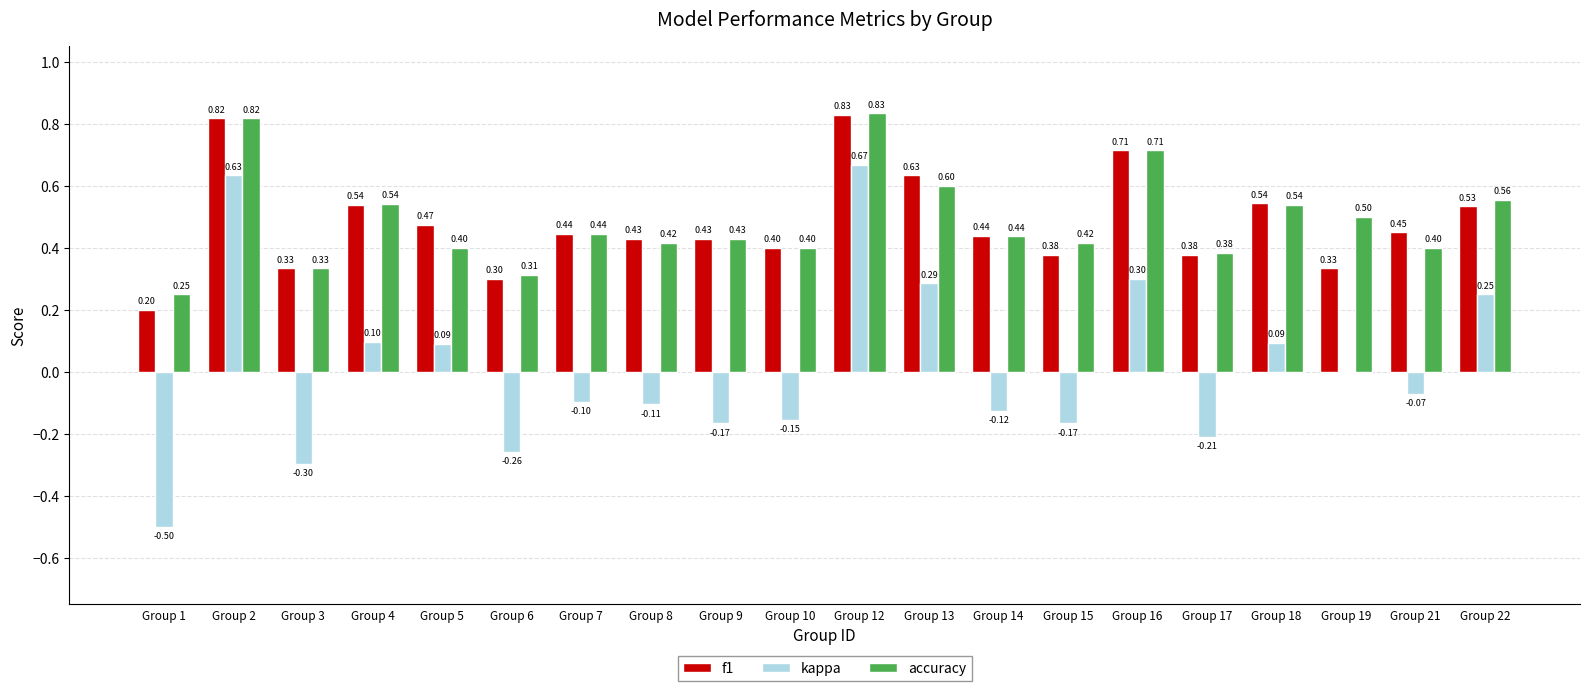

Which series has the largest total across all categories?

accuracy